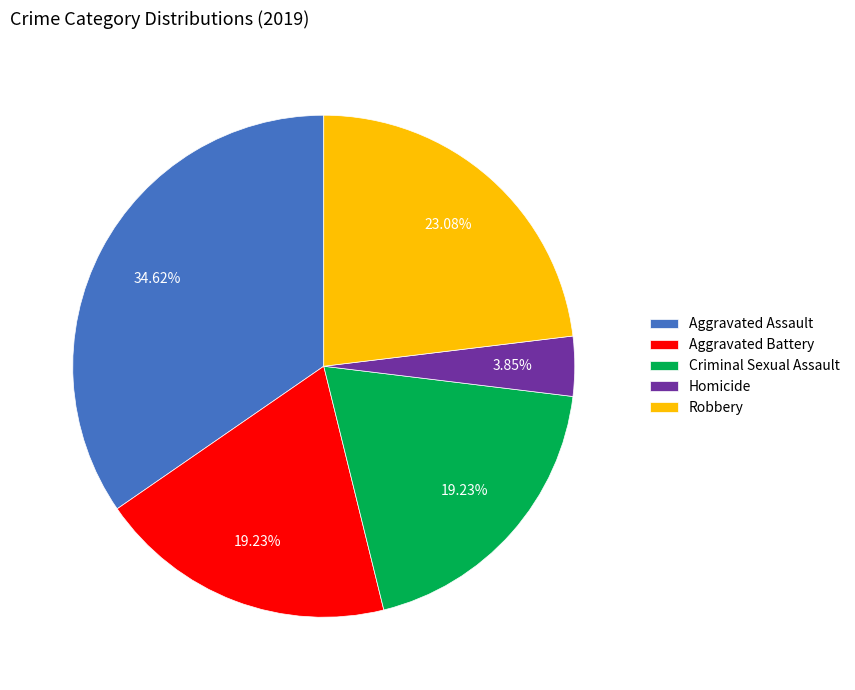

How many slices are in this pie chart?

5